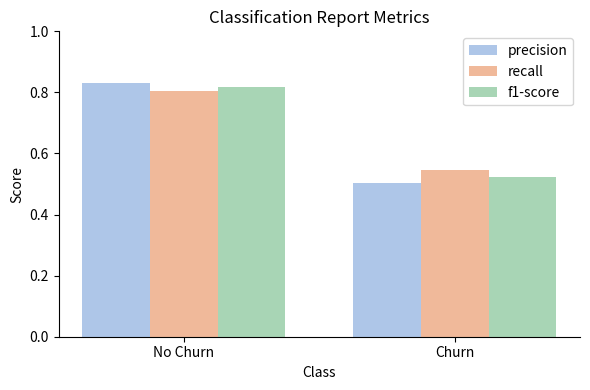

Is the value of recall at Churn greater than the value of precision at Churn?

Yes